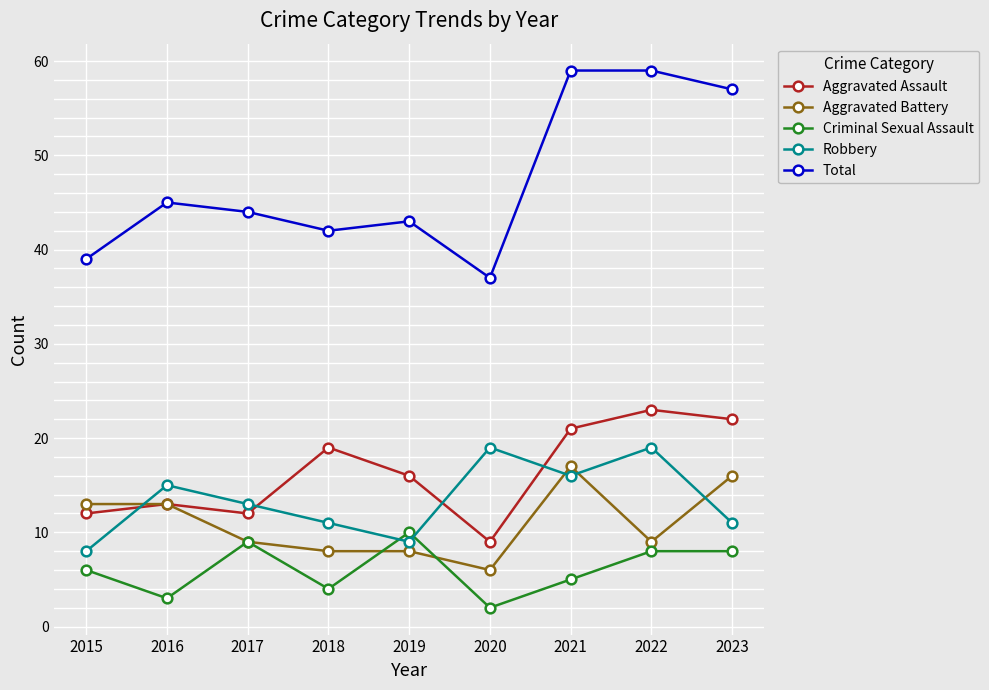

What is the value of the Total point at the 7th from the left?

59